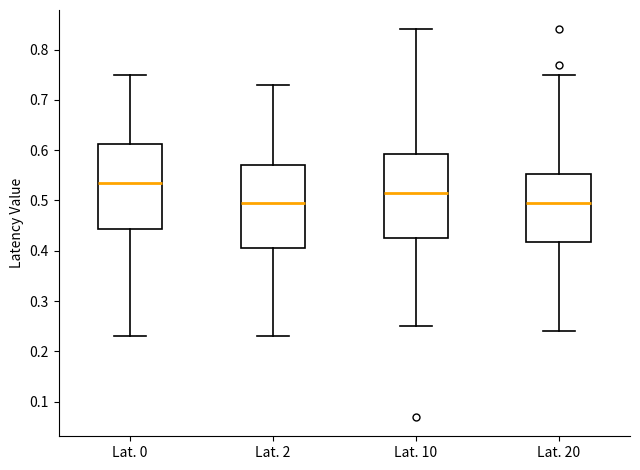

Reading left to right, transcribe this box plot: for each box, give where its median line is, the range the box spans, and where its two whiskers end, as read against the y-axis. The values are not printed on the chart, so give them approximately, as read against the axis.

Lat. 0: median 0.54, box 0.44 to 0.61, whiskers 0.23 to 0.75
Lat. 2: median 0.50, box 0.41 to 0.57, whiskers 0.23 to 0.73
Lat. 10: median 0.52, box 0.43 to 0.59, whiskers 0.25 to 0.84
Lat. 20: median 0.50, box 0.42 to 0.55, whiskers 0.24 to 0.75